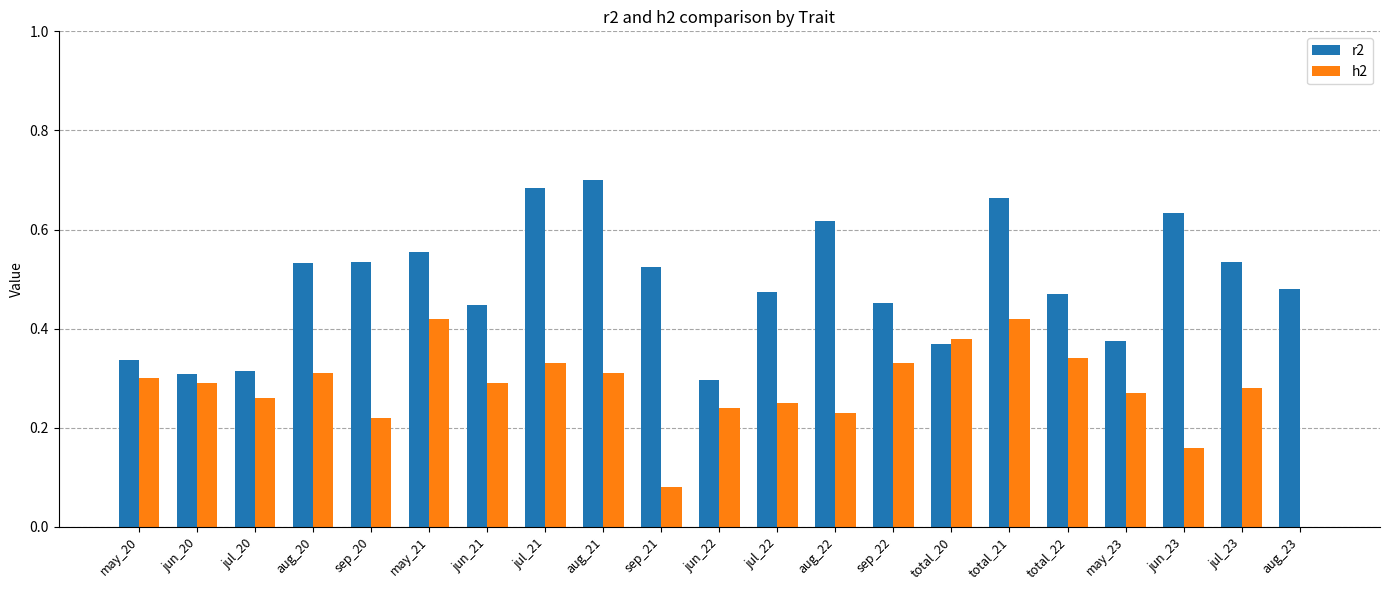

Does the chart contain stacked bars?

No